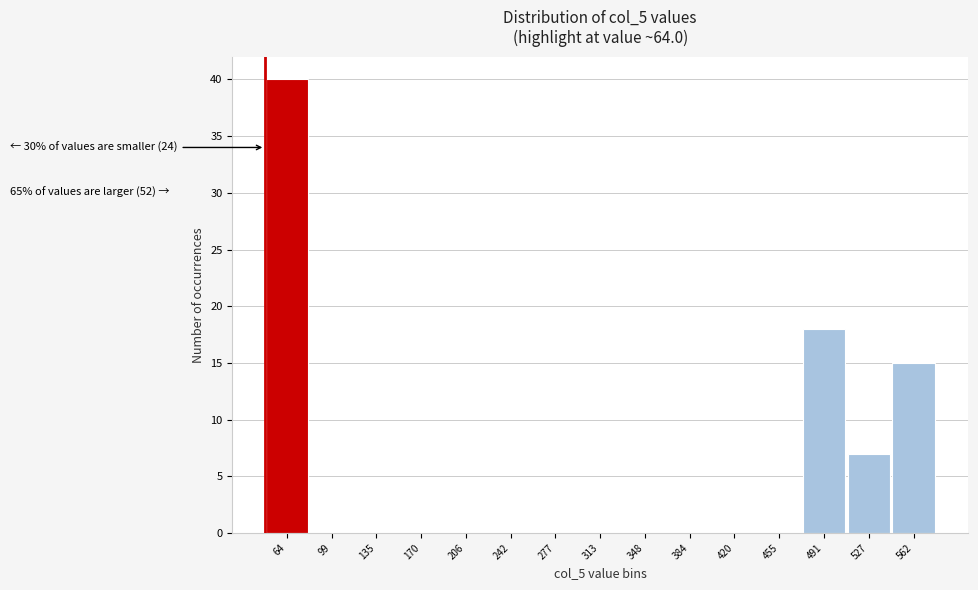

Reading left to right, what are all the values shown in this chart?

64=40	99=0	135=0	170=0	206=0	242=0	277=0	313=0	348=0	384=0	420=0	455=0	491=18	527=7	562=15